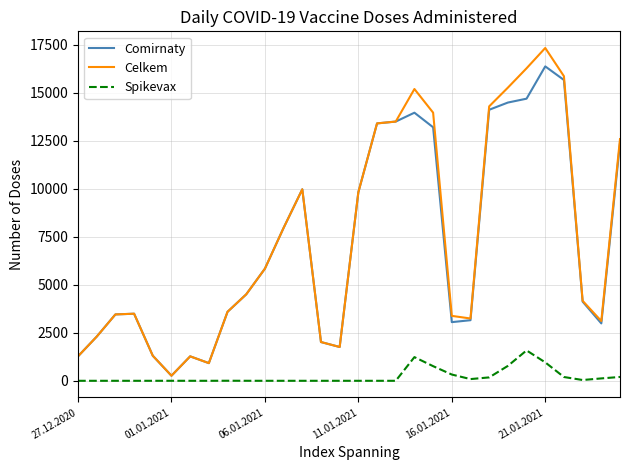

Which series has the widest spread of values?

Celkem